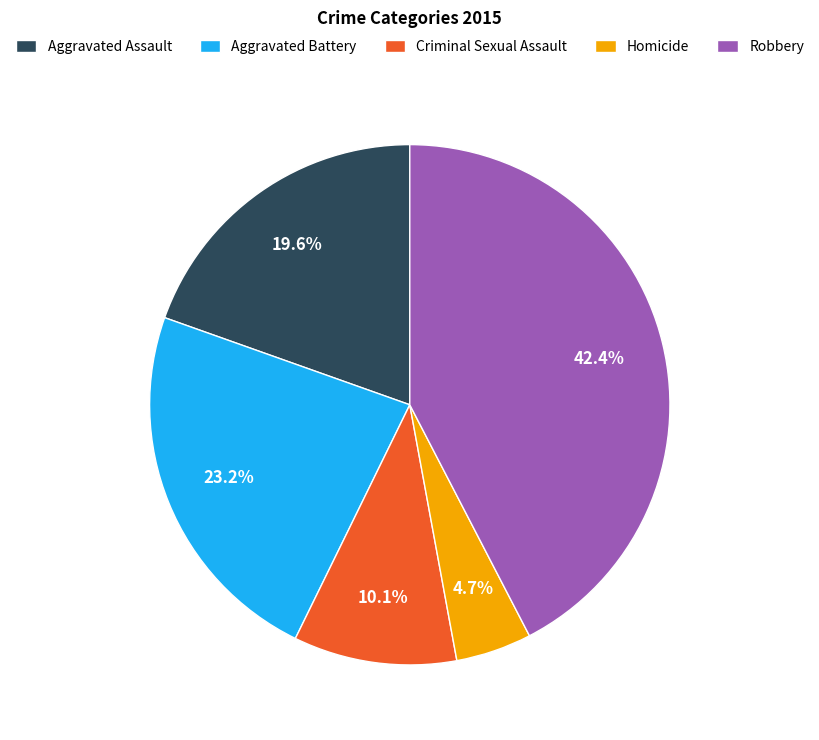

What percentage is the Robbery slice, to the nearest percent?

42%